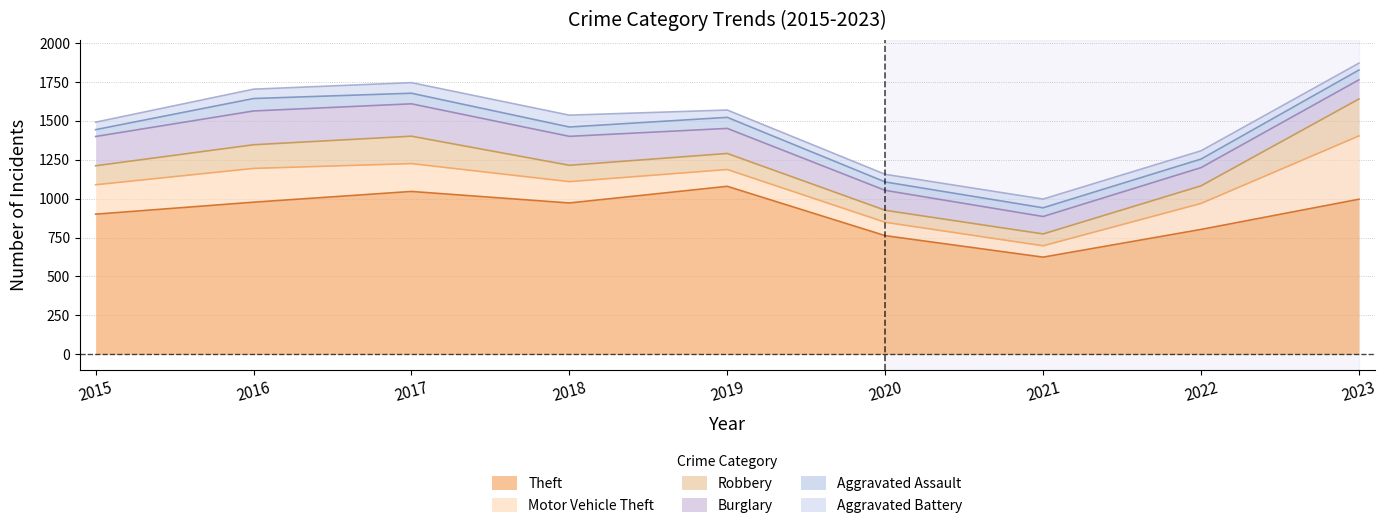

What is the value of the Theft point at the 1st from the left?

900